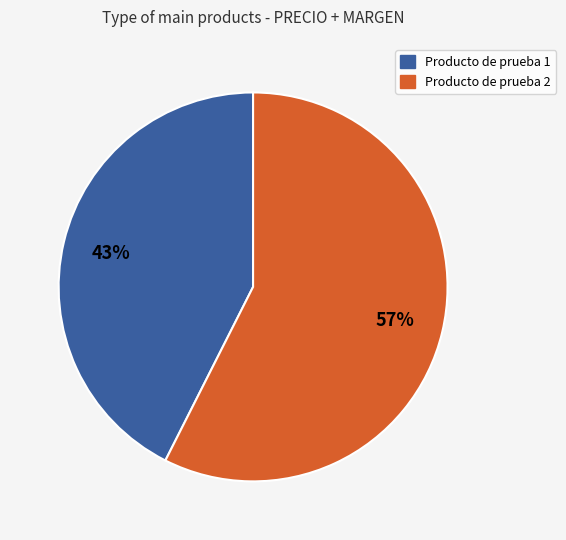

Does Producto de prueba 2 account for over 50% of the chart?

Yes